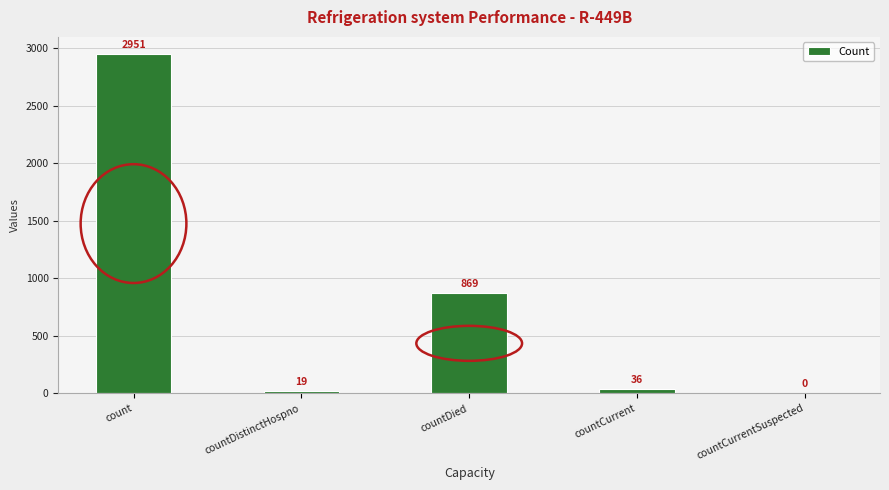

At which label does the data first exceed 36?

count